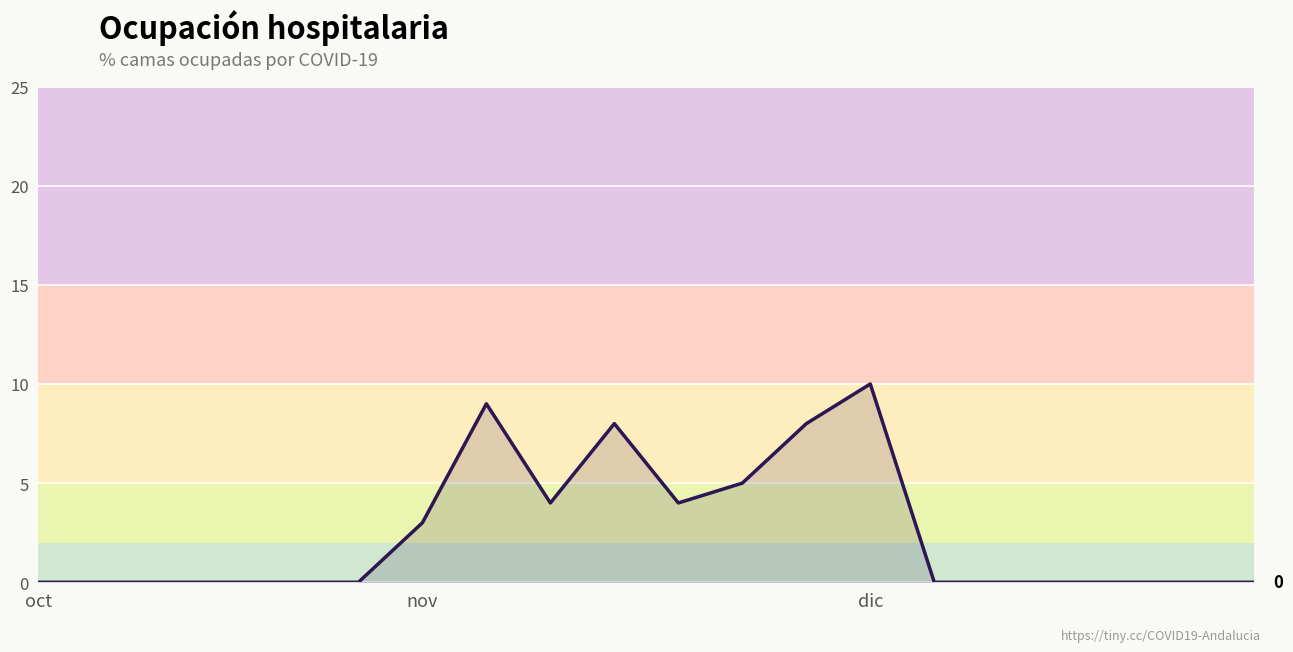

What is the maximum value shown in the chart?

10